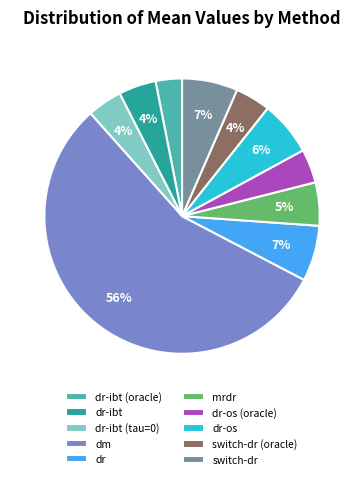

Do switch-dr and switch-dr (oracle) together represent more than half of the pie?

No